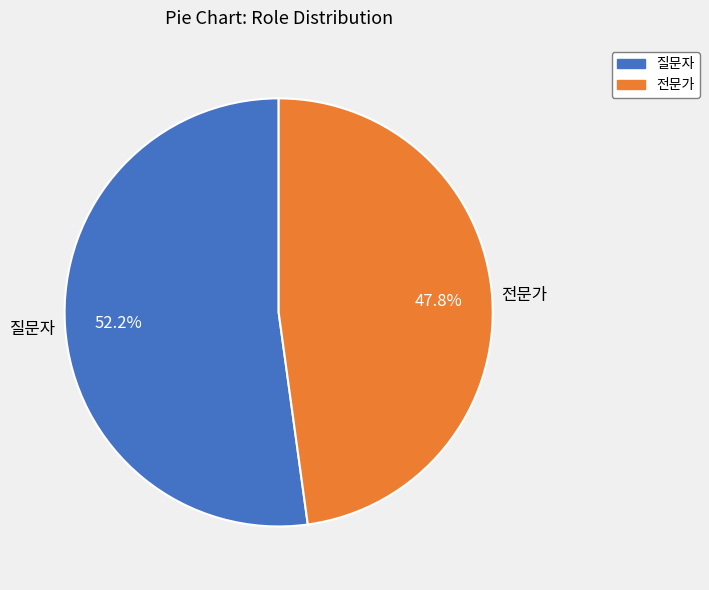

True or false: 전문가 accounts for 48% of the total.

True